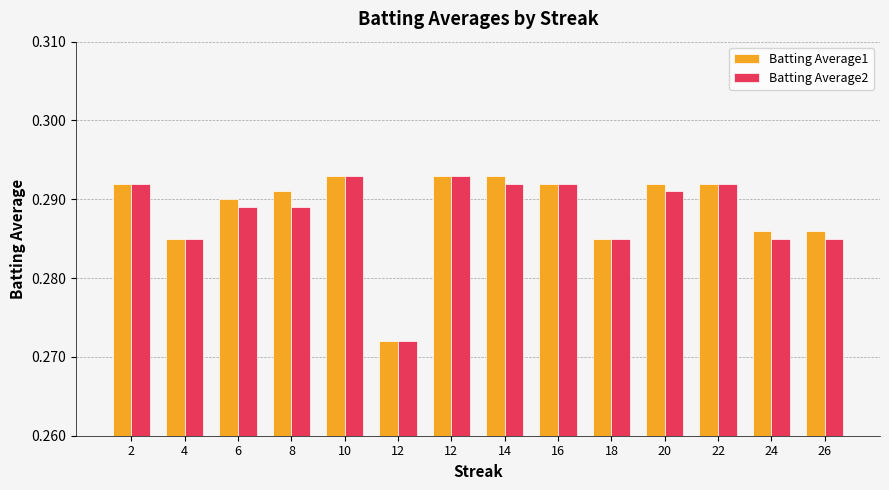

Which series has the largest total across all categories?

Batting Average1